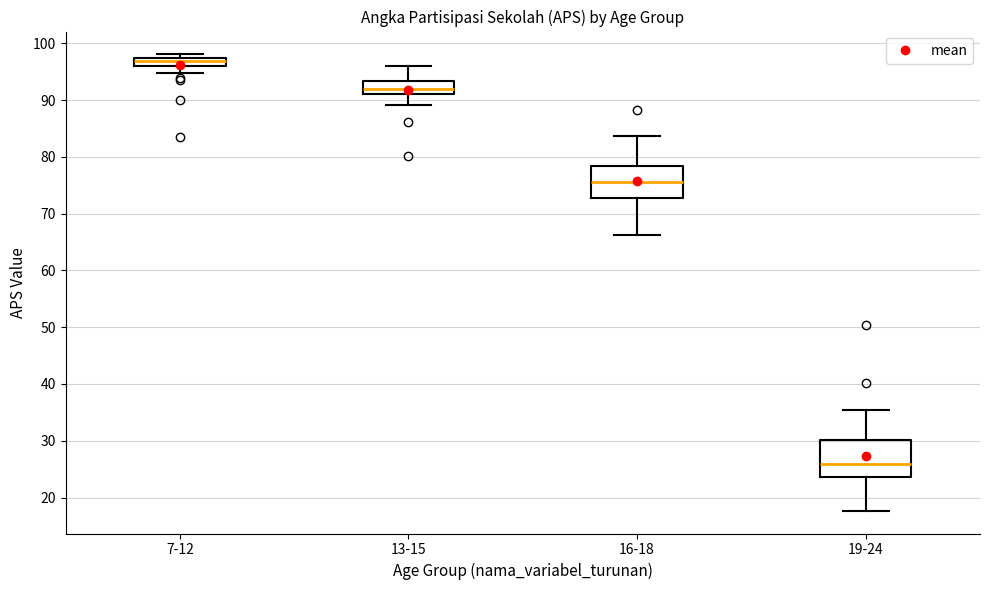

Which box has the highest median line?

7-12